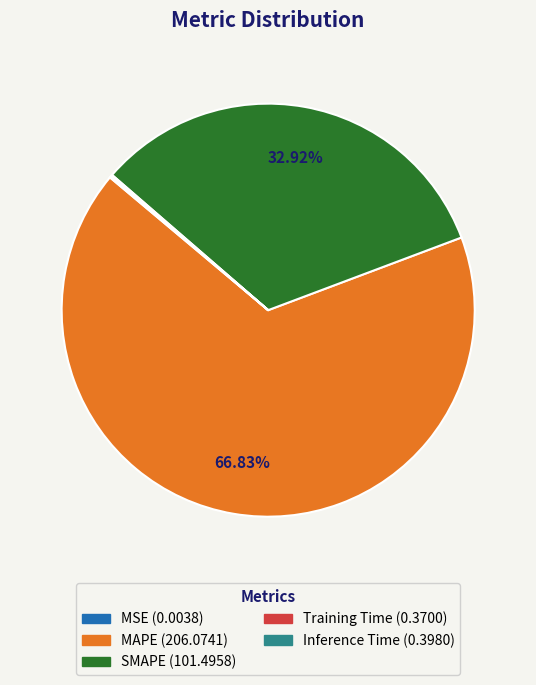

What is the largest slice in the pie chart?

MAPE